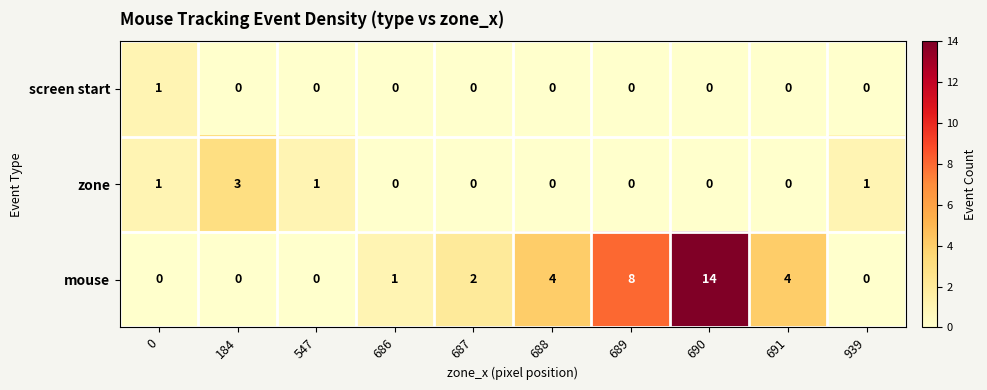

True or false: mouse has a value of 0 at 184.

True